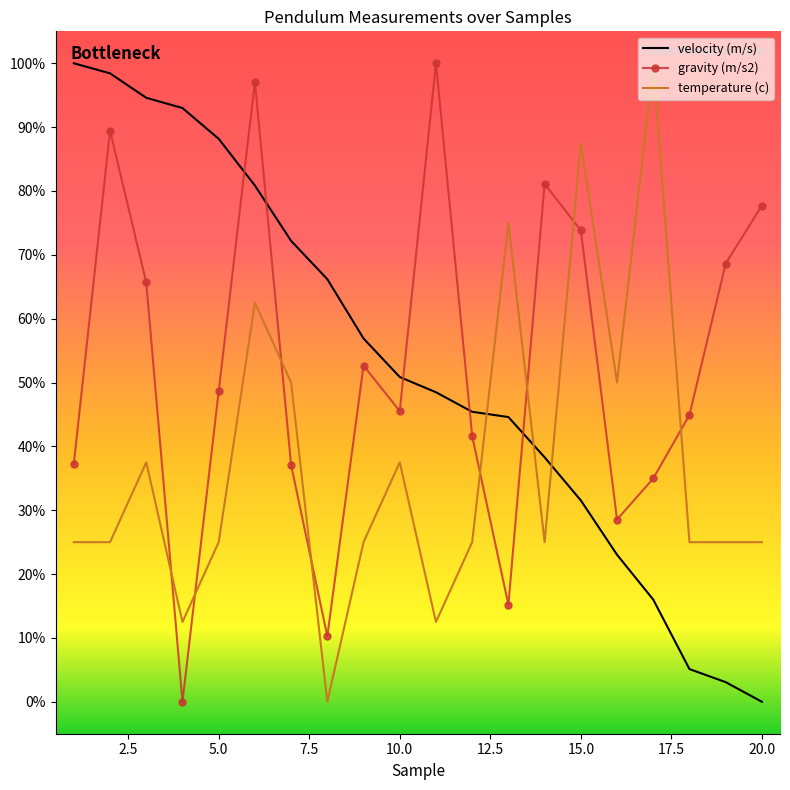

True or false: gravity (m/s2) has more than 0 points higher than both neighbors.

True